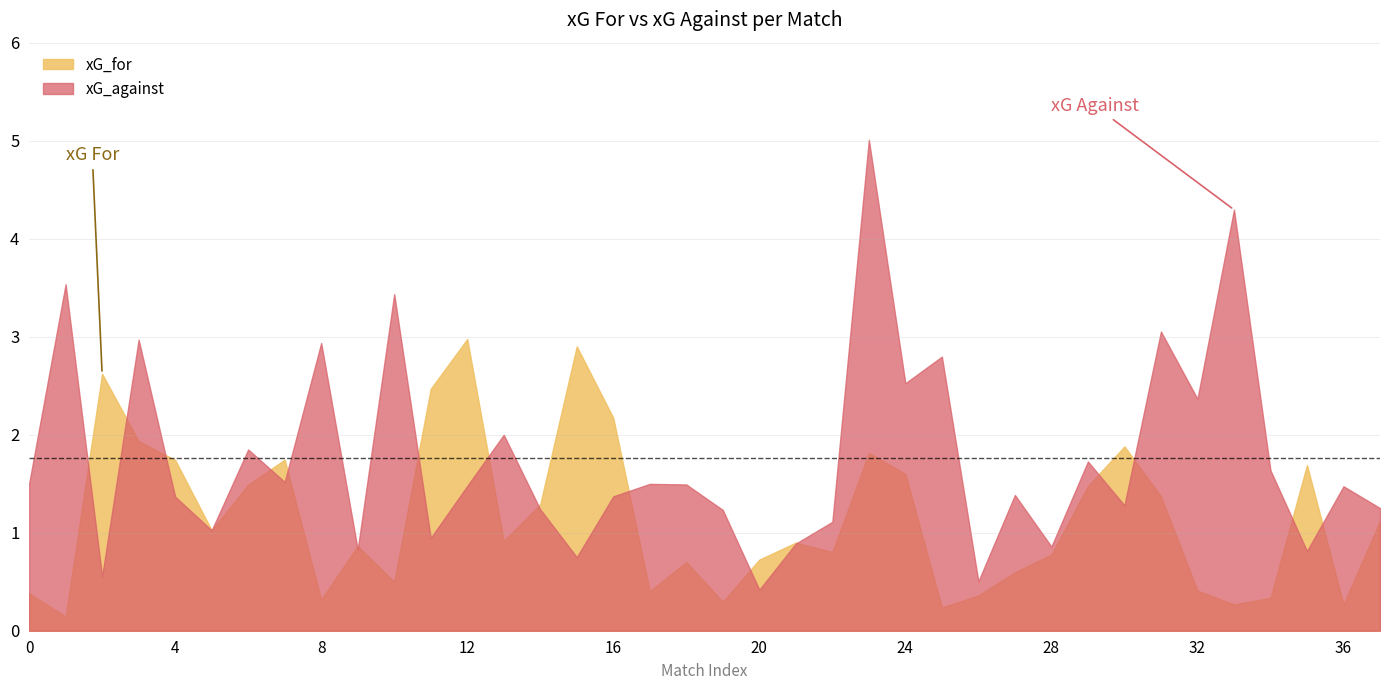

True or false: xG_against and xG_for cross at least once.

True